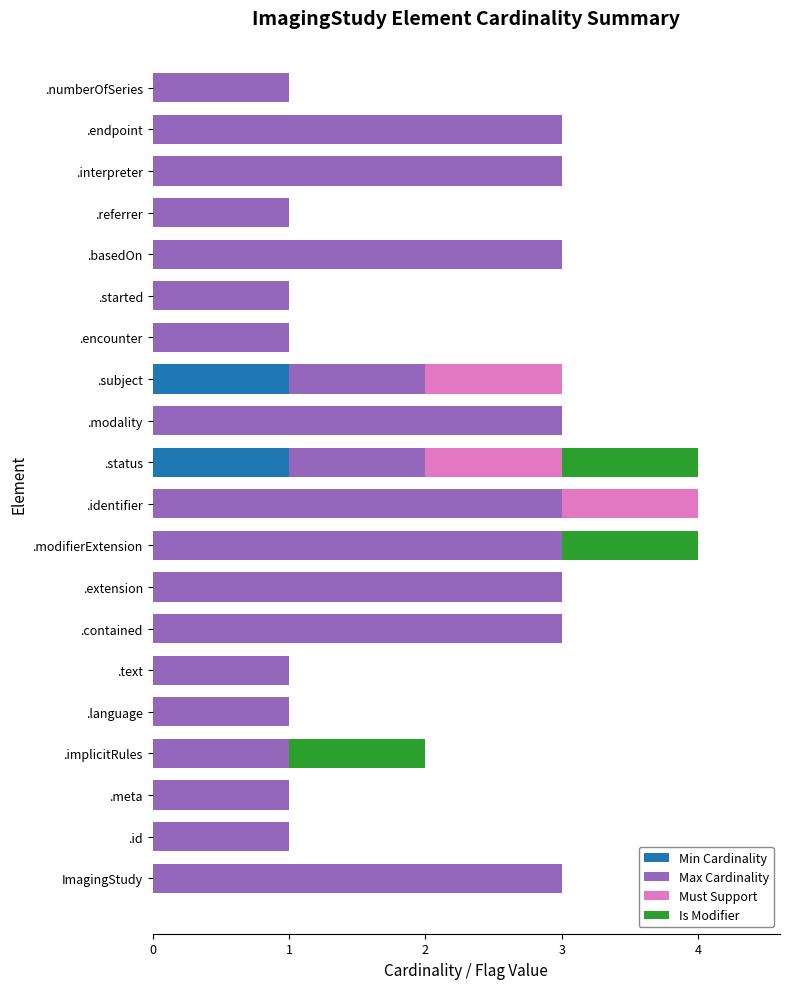

What are all the series names shown in the legend?

Min Cardinality, Max Cardinality, Must Support, Is Modifier